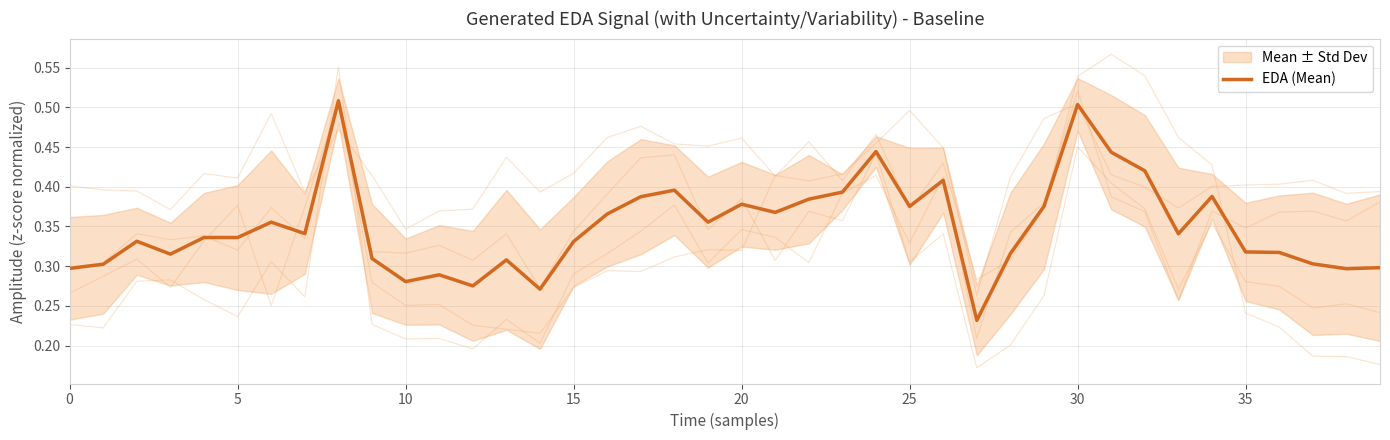

Is it true that EDA (Mean) equals 0.9 at 30?

False